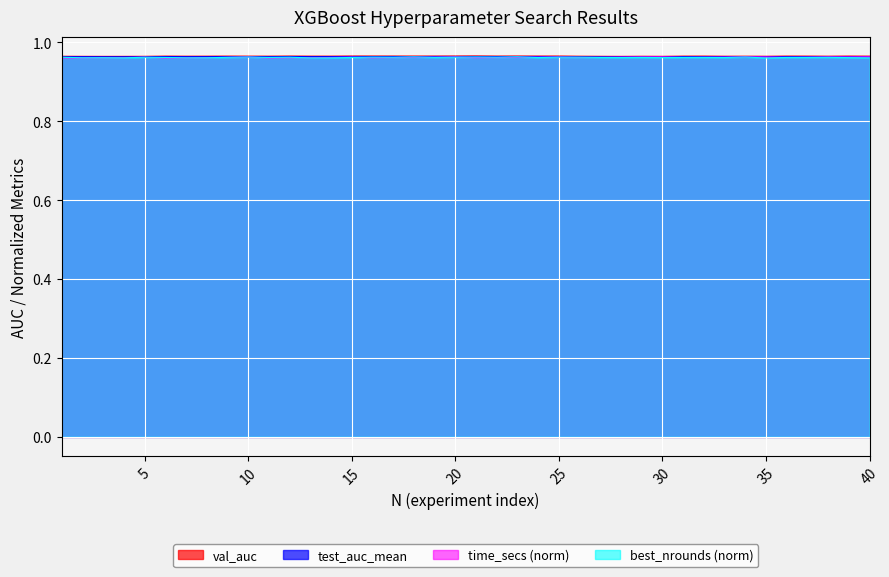

What is the sum of all best_nrounds values?

38.5